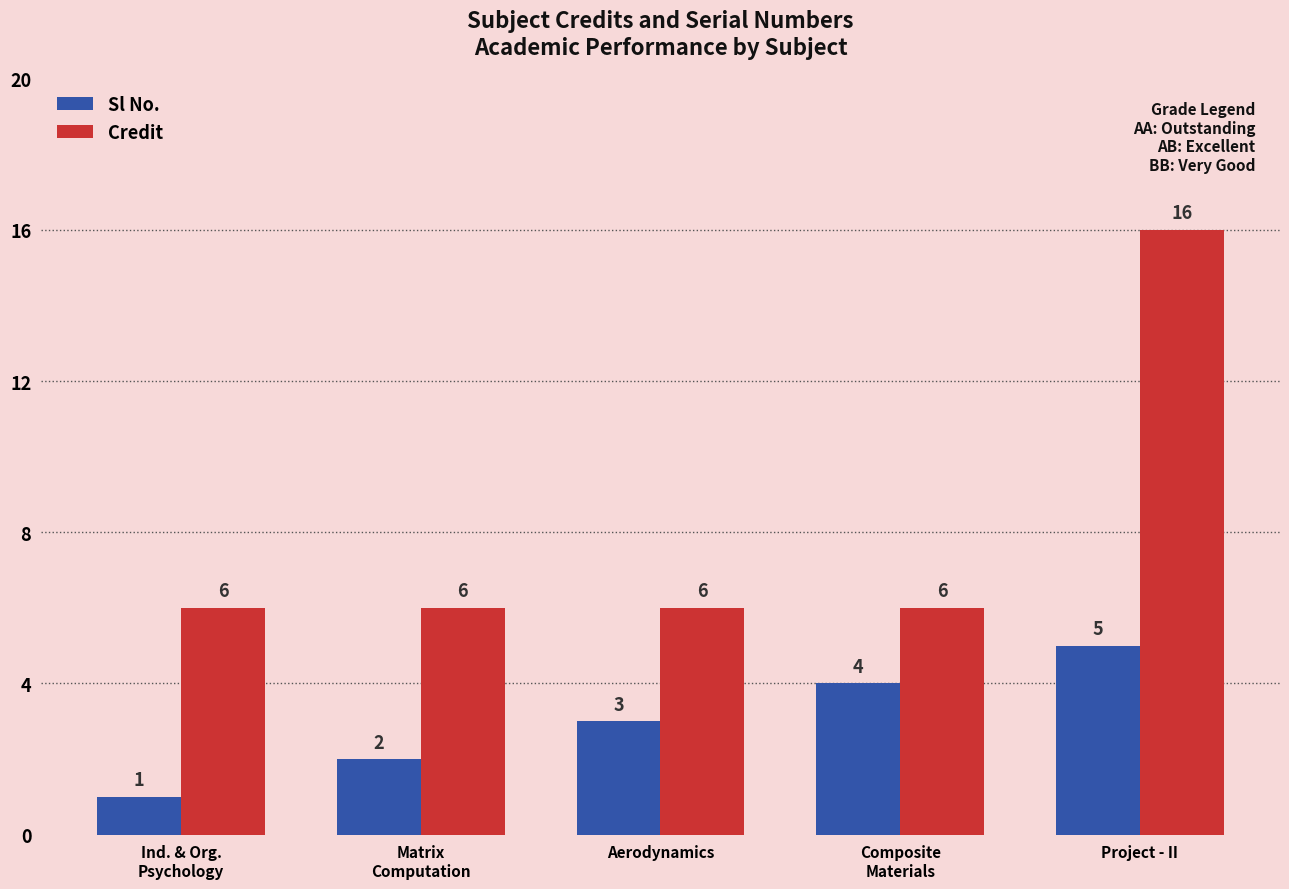

Rank the categories by Sl No. value from highest to lowest.

Project - II, Composite
Materials, Aerodynamics, Matrix
Computation, Ind. & Org.
Psychology